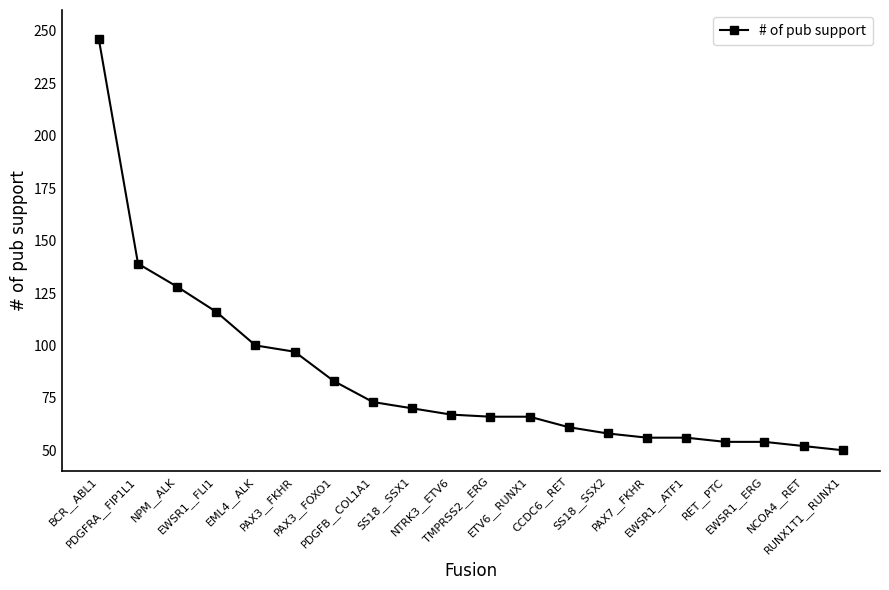

What is the label of the 15th point from the left?

PAX7__FKHR